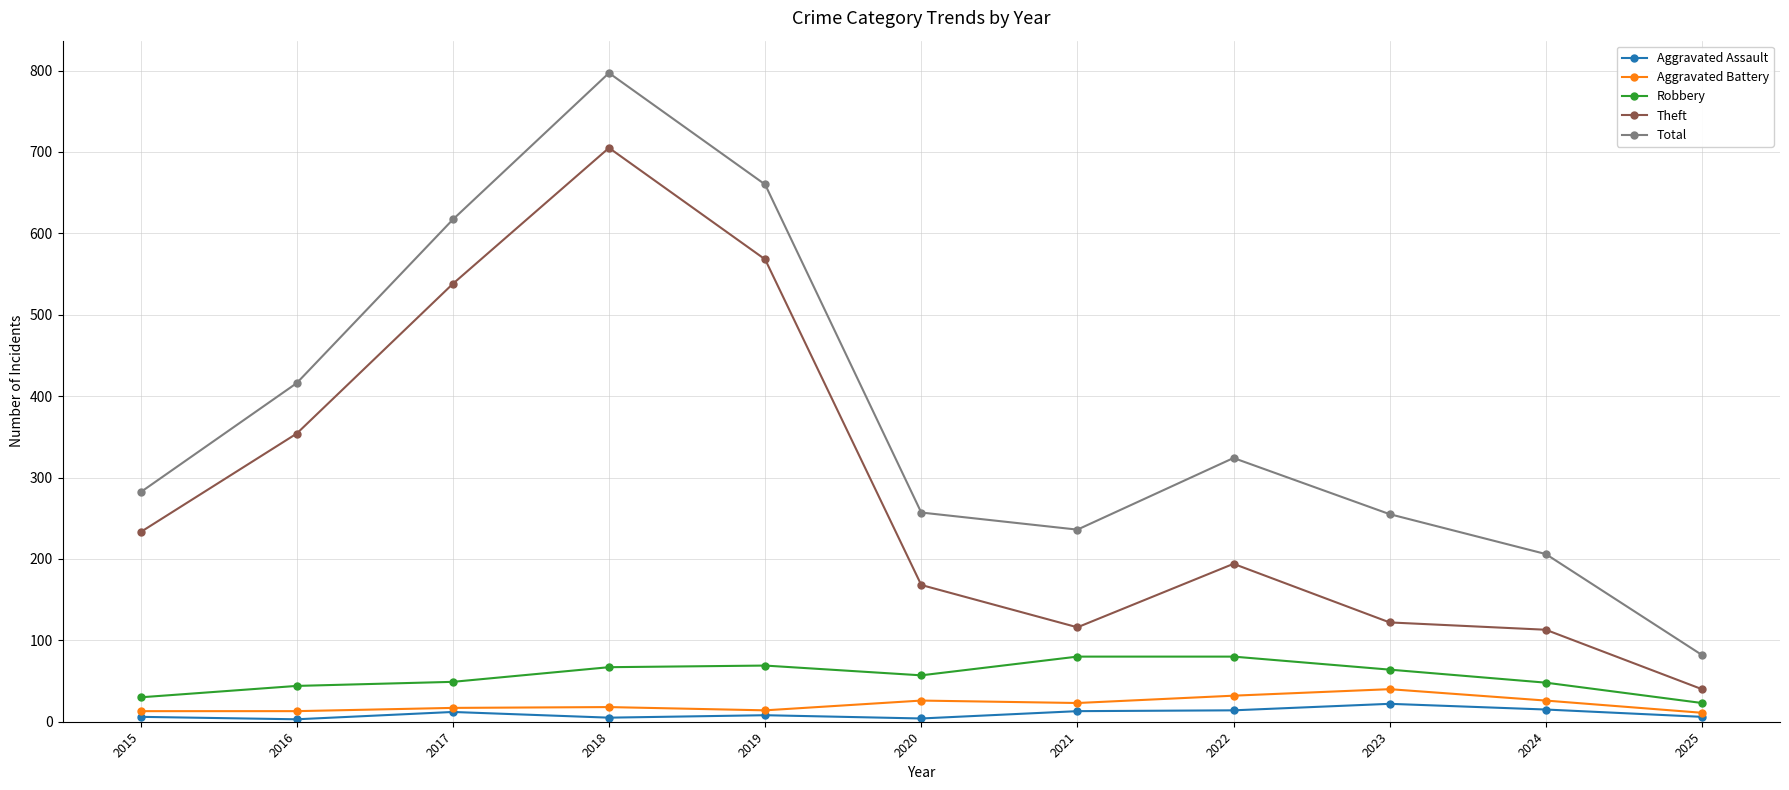

How many data points does each series have?

11